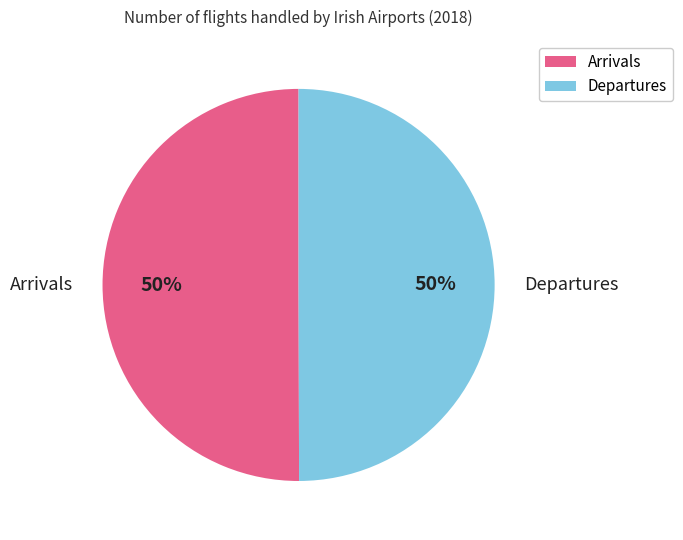

What percentage is the Departures slice, to the nearest percent?

50%